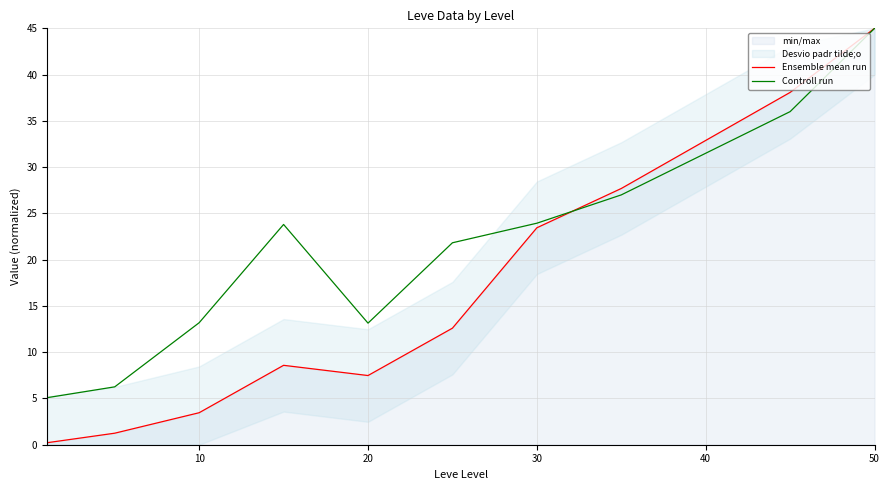

What is the maximum value for Ensemble mean run?

45.0